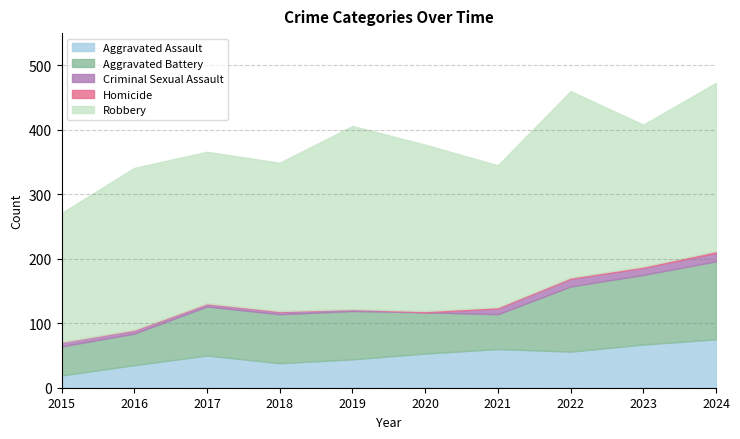

How many positive values does the Criminal Sexual Assault series have?

9